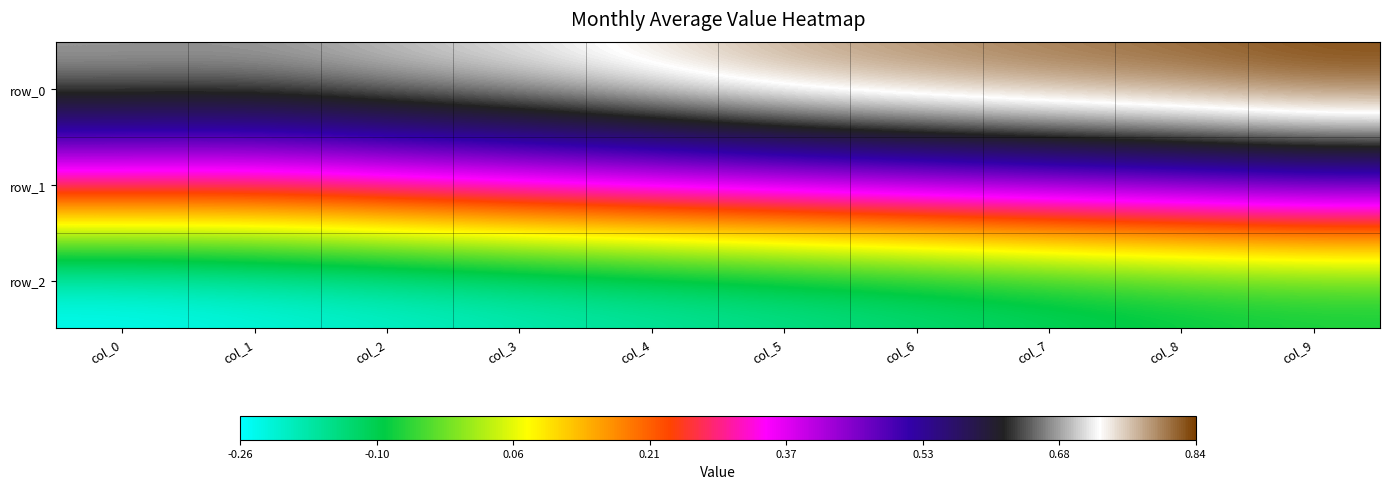

Between col_0 and col_9, which series saw the biggest shift?

row_1